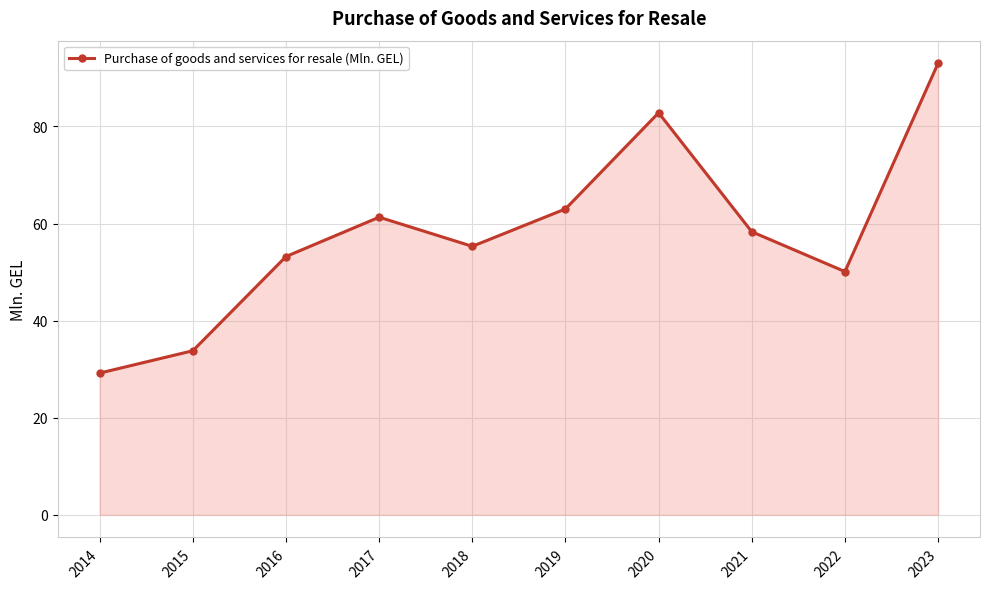

The value at 2021 is 58.3. True or false?

True